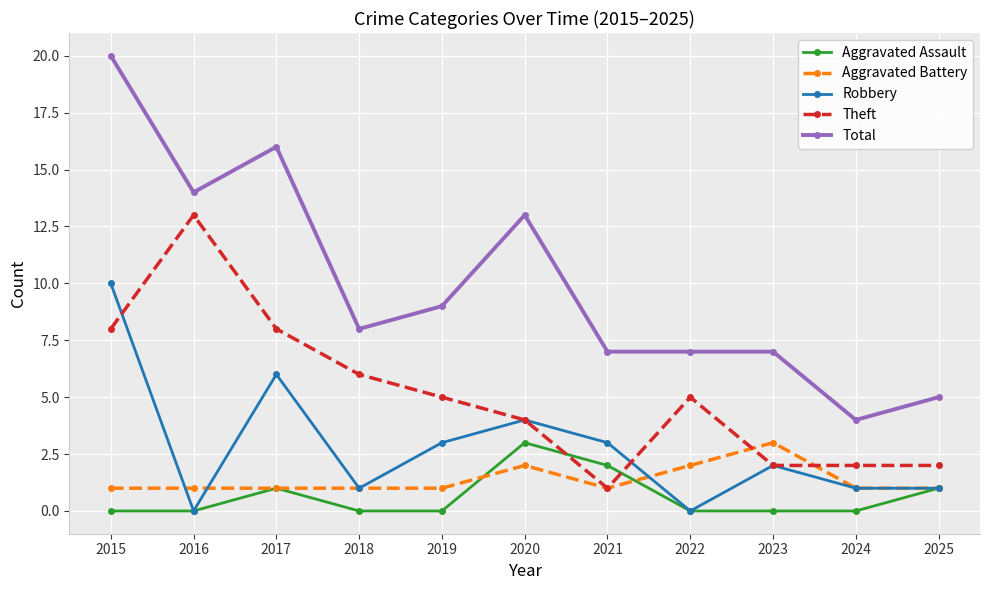

What is the greatest value displayed?

20